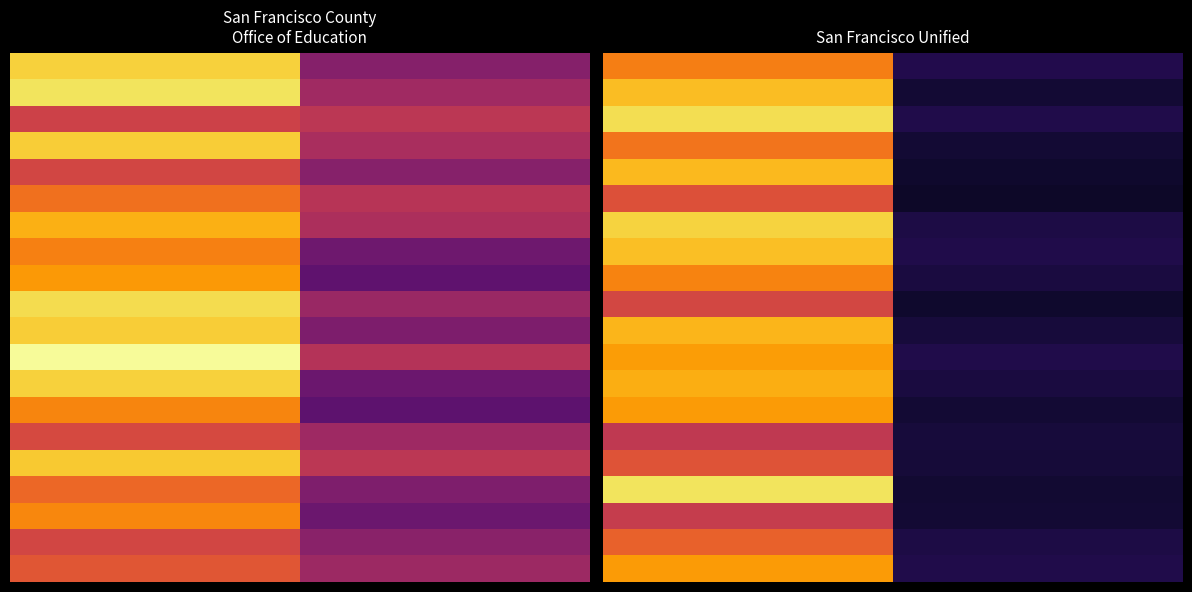

What is the minimum value shown in the chart?

0.1